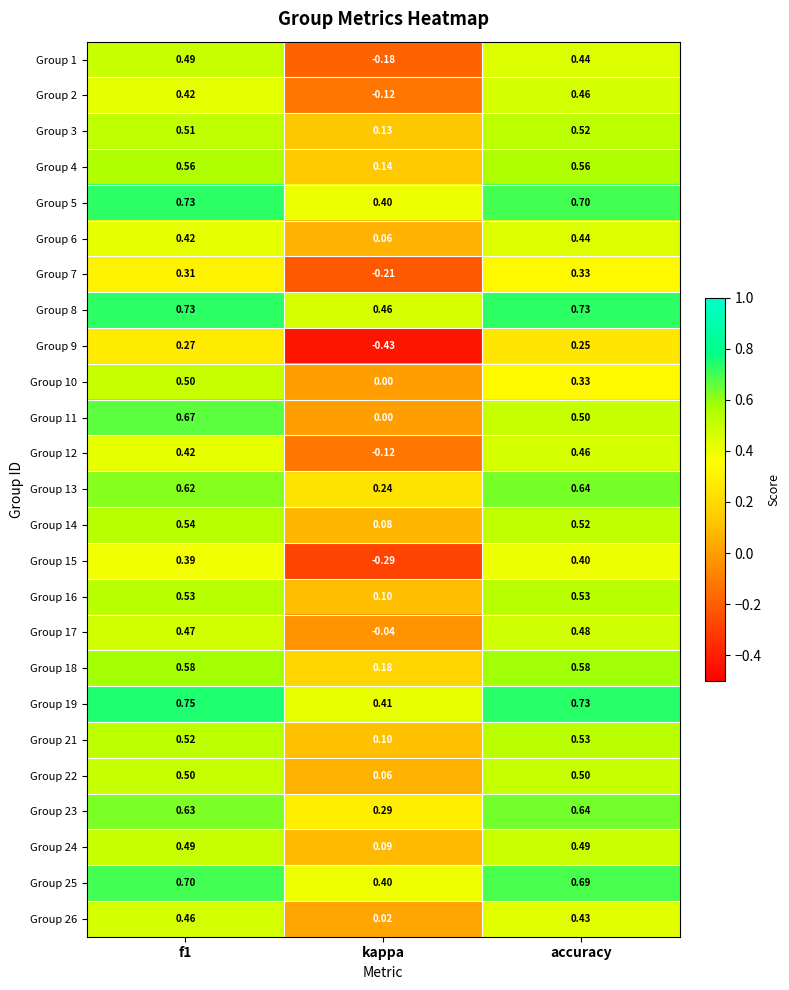

At which label is Group 2 closest to 0?

kappa